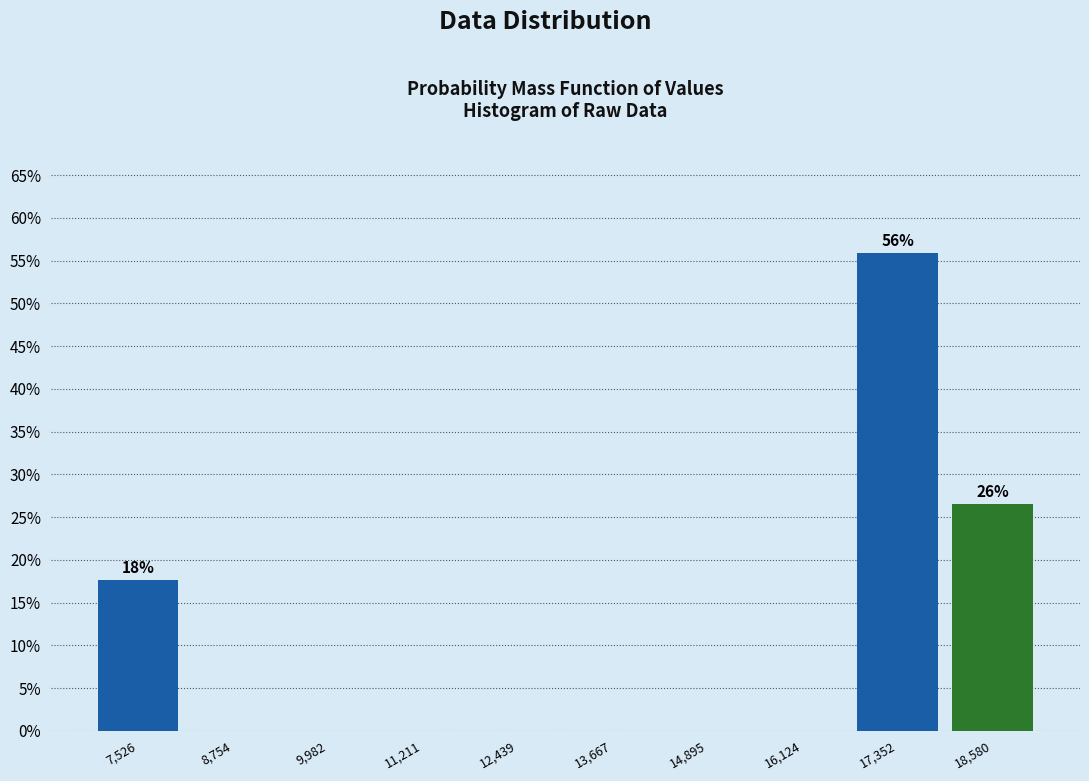

Over which range of the x-axis is the bar tallest?

16800 to 18000